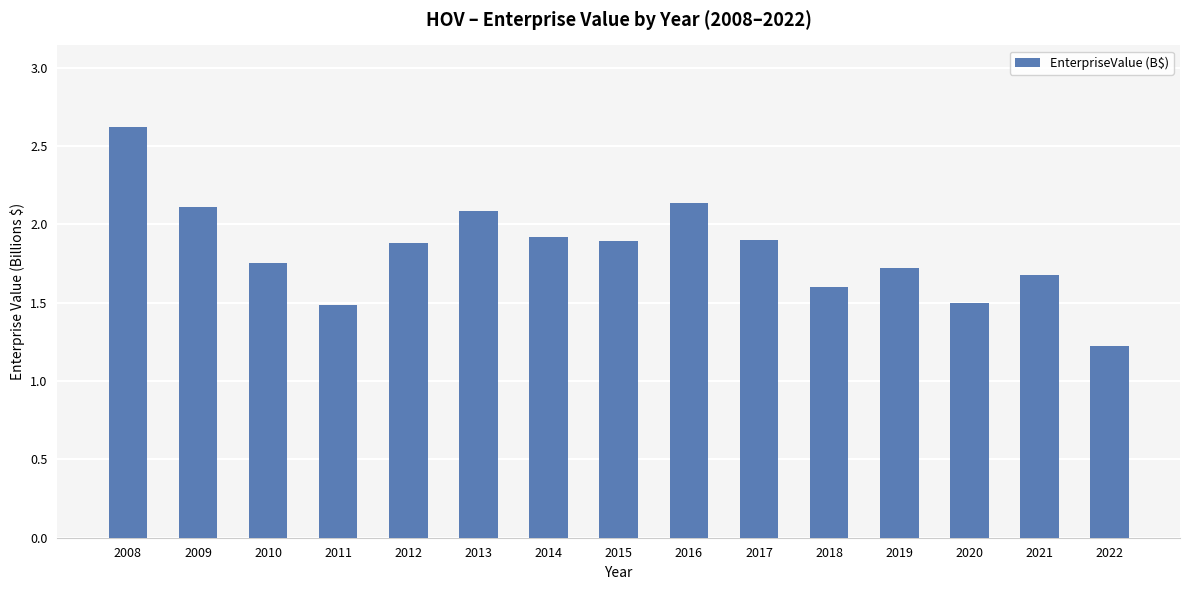

What is the sum of the values at 2018 and 2011?

3.1